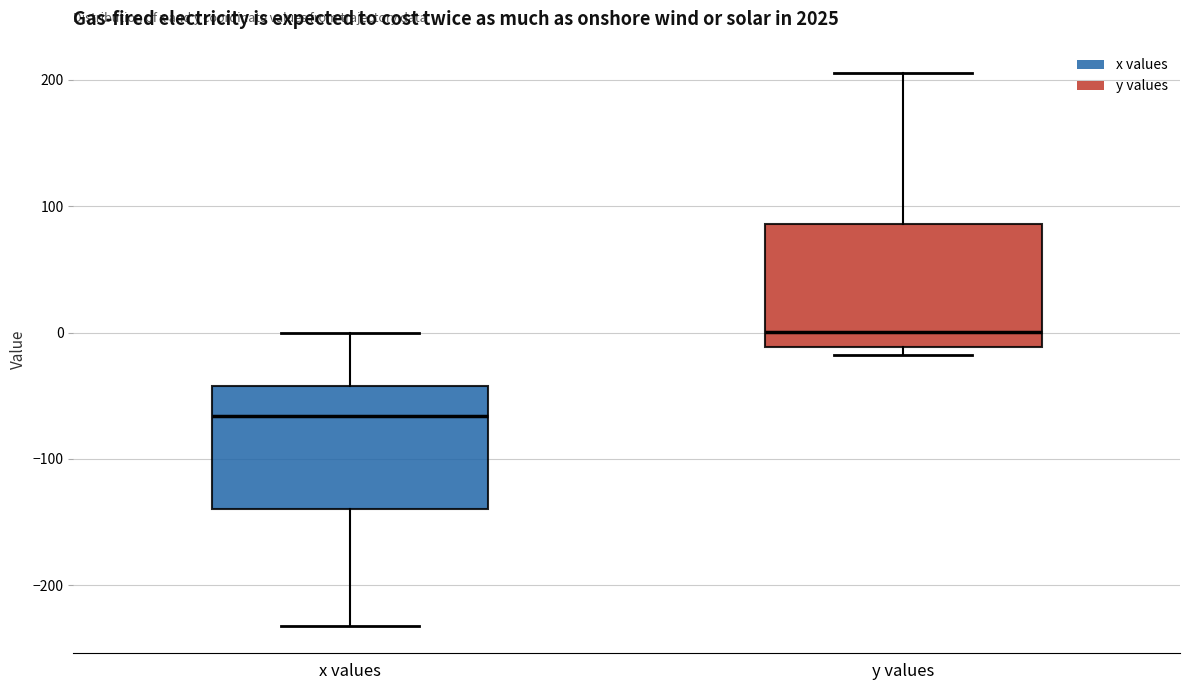

Reading left to right, read every box against the y-axis: the position of its median line, the range the box covers, and the ends of its whiskers. The values are not printed on the chart, so give them approximately, as read against the axis.

x values: median -70, box -140 to -40, whiskers -230 to 0
y values: median 0, box -10 to 90, whiskers -20 to 210